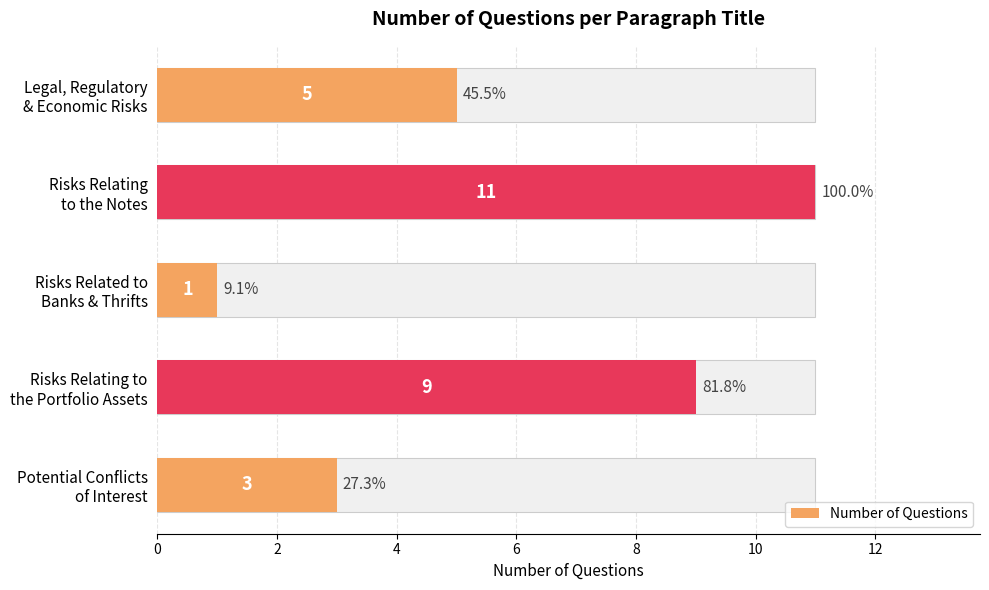

How many values are between 3 and 9?

3